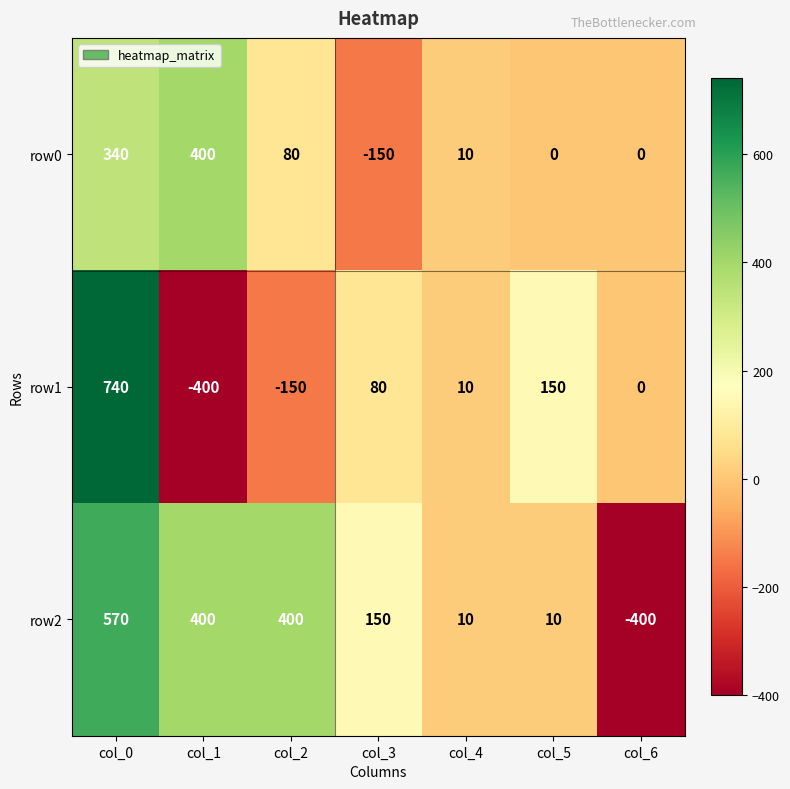

Which series has the widest spread of values?

row1